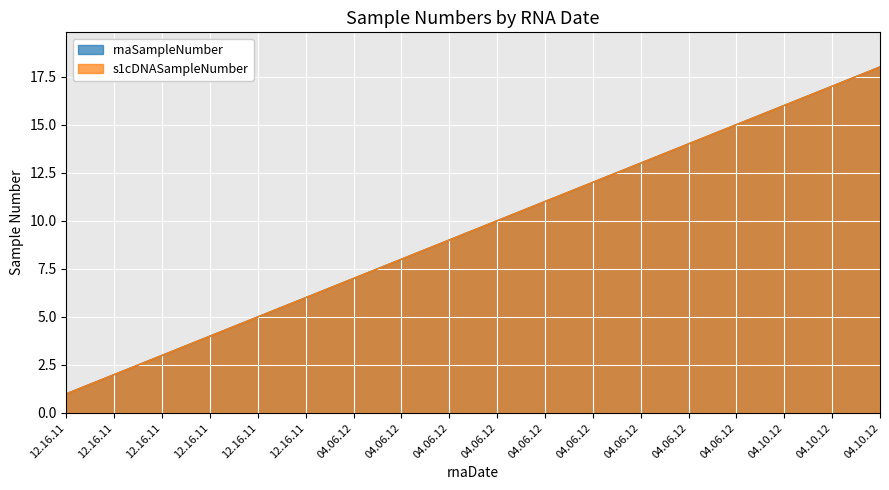

The rnaSampleNumber series shows 10 at 04.06.12. True or false?

True